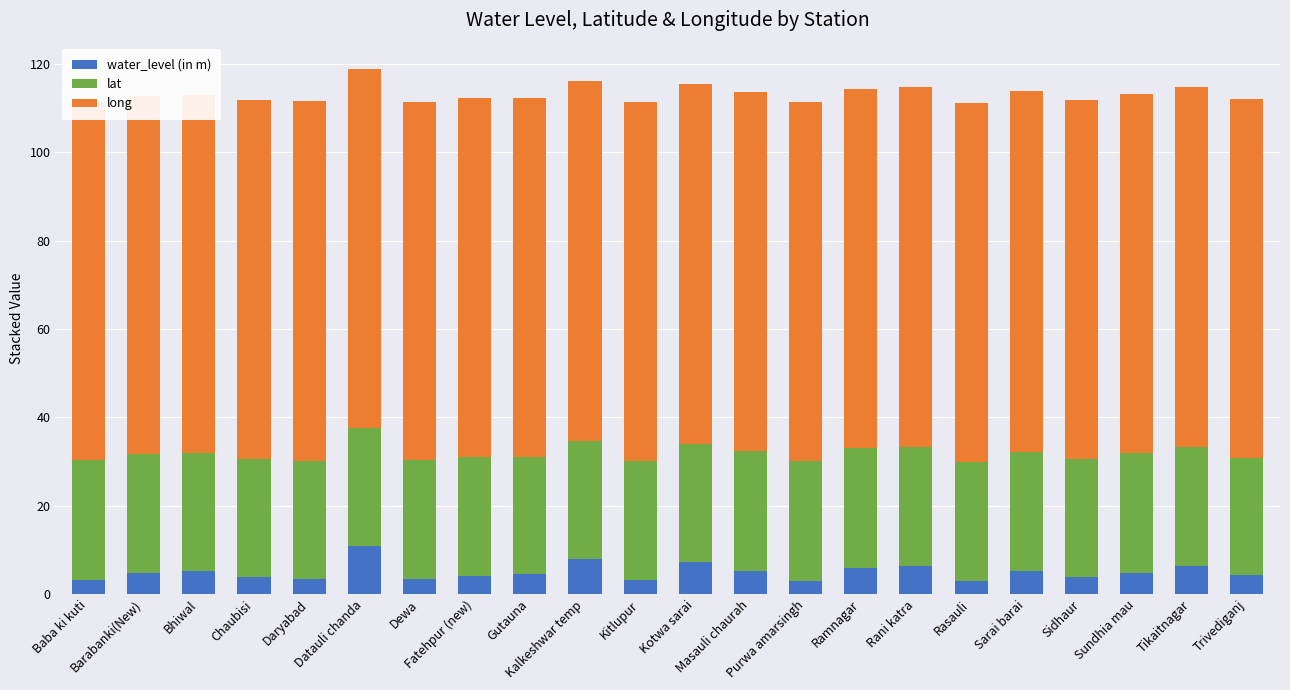

What position from the left is Masauli chaurah?

13